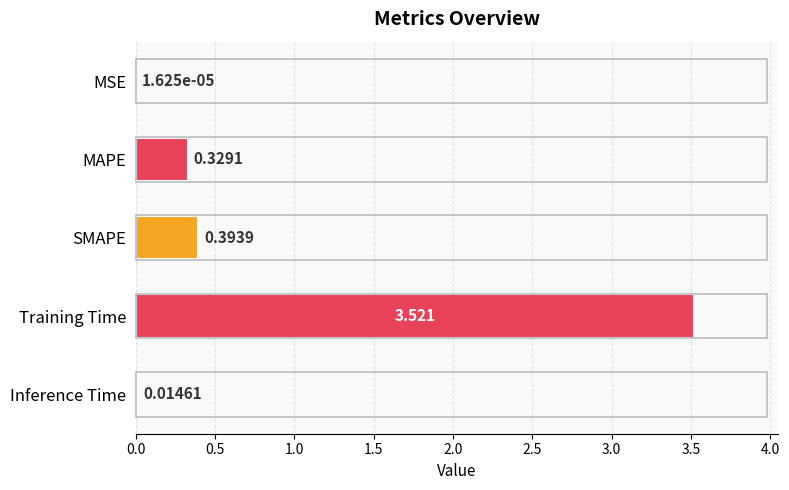

Which has a higher value, Inference Time or MSE?

Inference Time